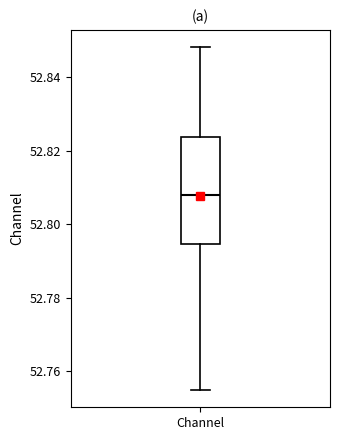

Transcribe this box plot: give where the median line is, the range the box spans, and where the two whiskers end, as read against the y-axis. The values are not printed on the chart, so give them approximately, as read against the axis.

median 52.808, box 52.794 to 52.824, whiskers 52.754 to 52.848